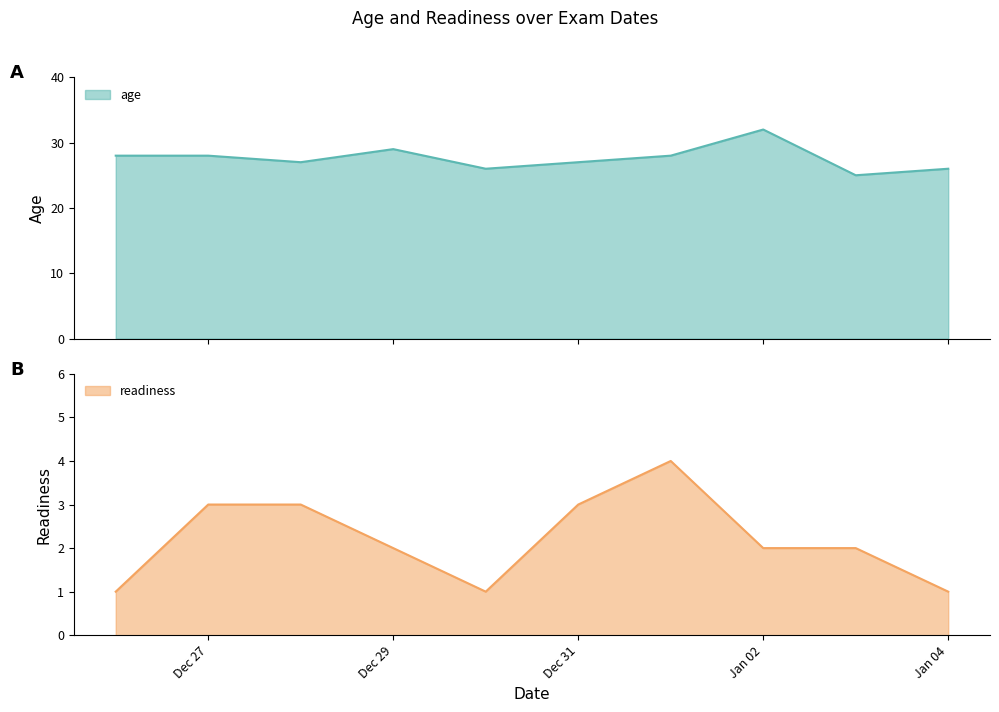

Reading left to right, what are all the values shown in this chart?

age: 28	28	27	29	26	27	28	32	25	26
readiness: 1	3	3	2	1	3	4	2	2	1